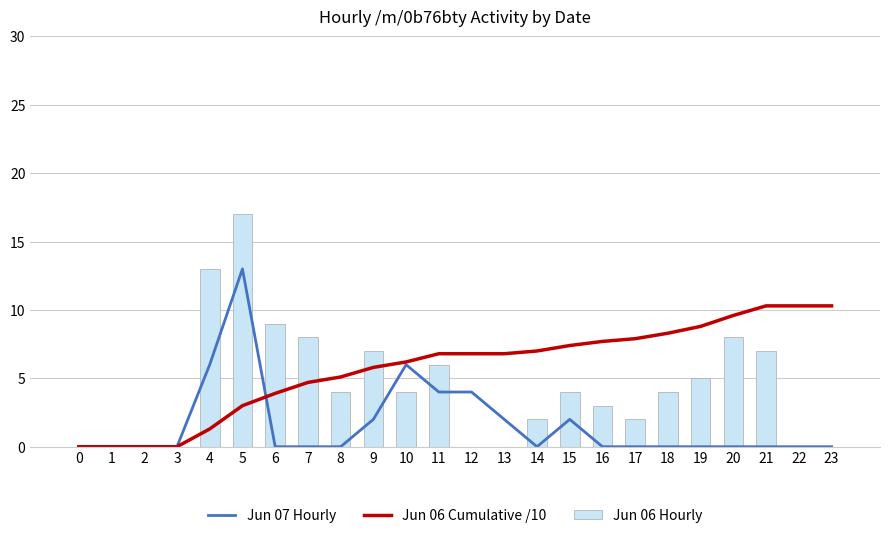

Which series has the widest spread of values?

Jun 06 Hourly